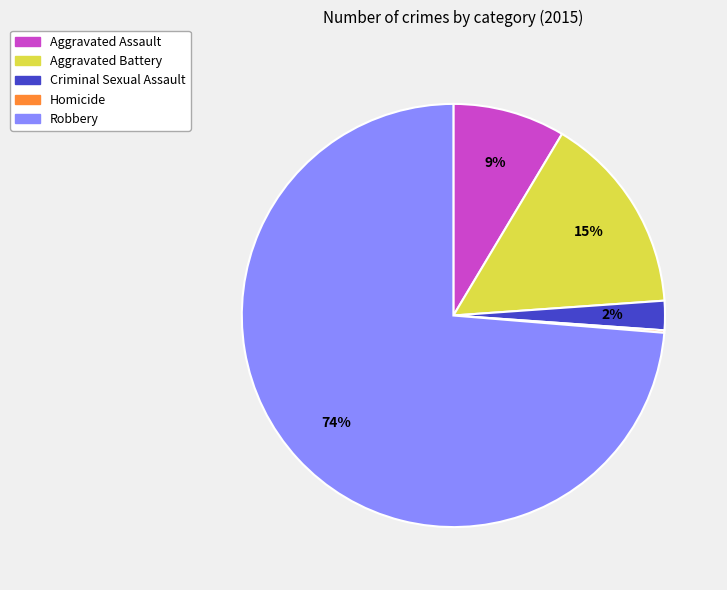

The Aggravated Battery slice represents 2% of the pie. True or false?

False